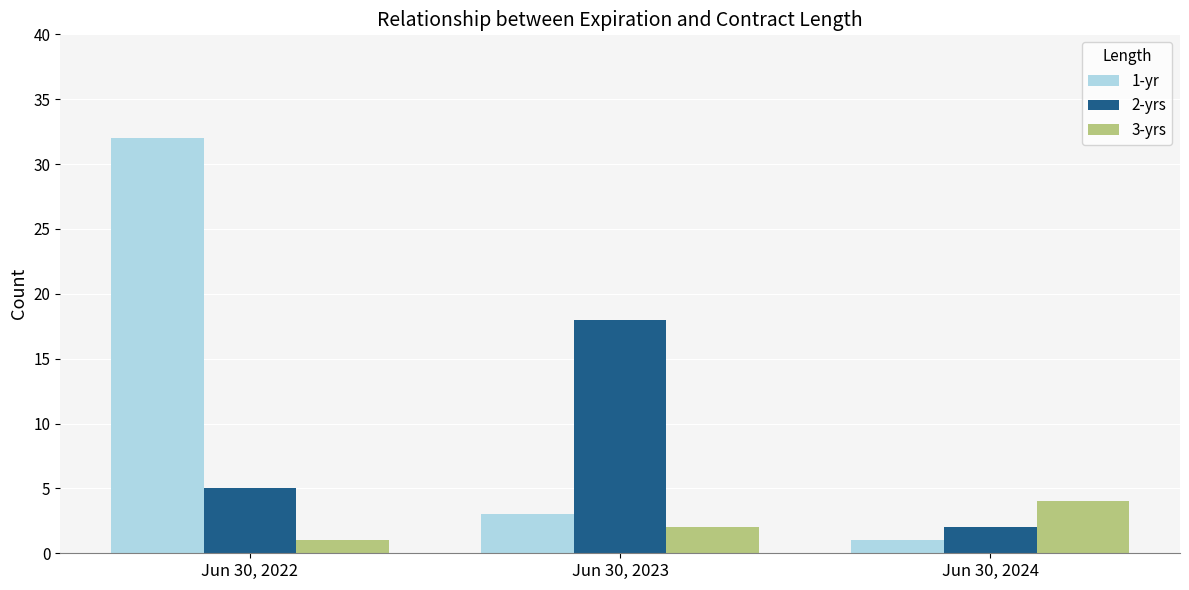

What is the value of the 1-yr bar at the 3rd from the left?

1